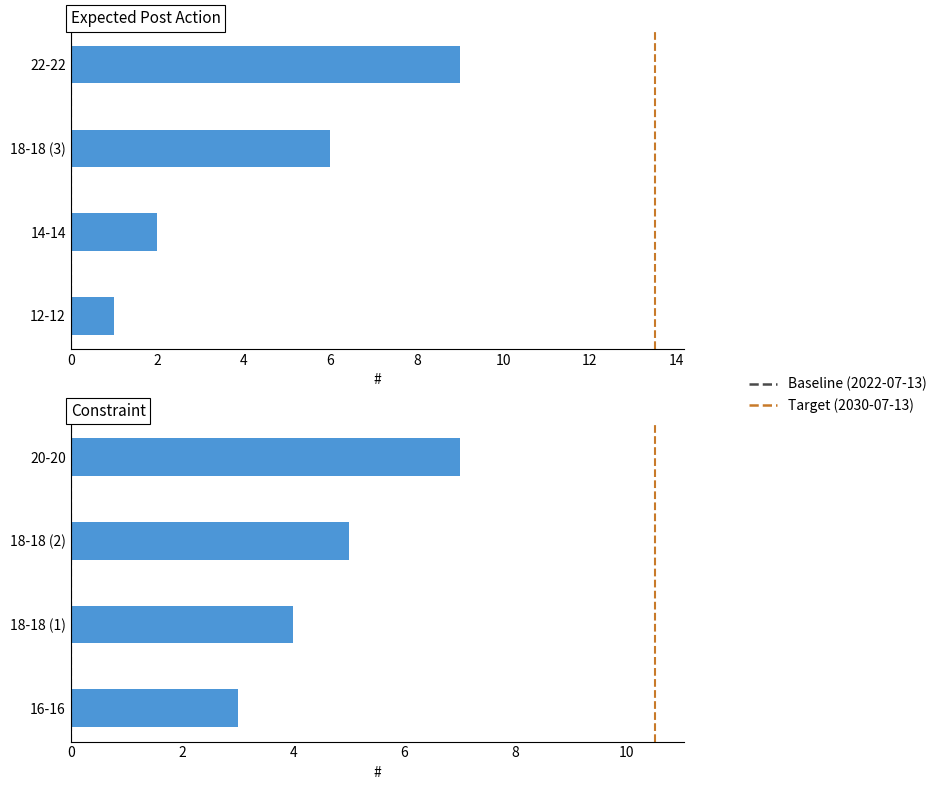

What is the label of the 8th bar from the left?

22-22